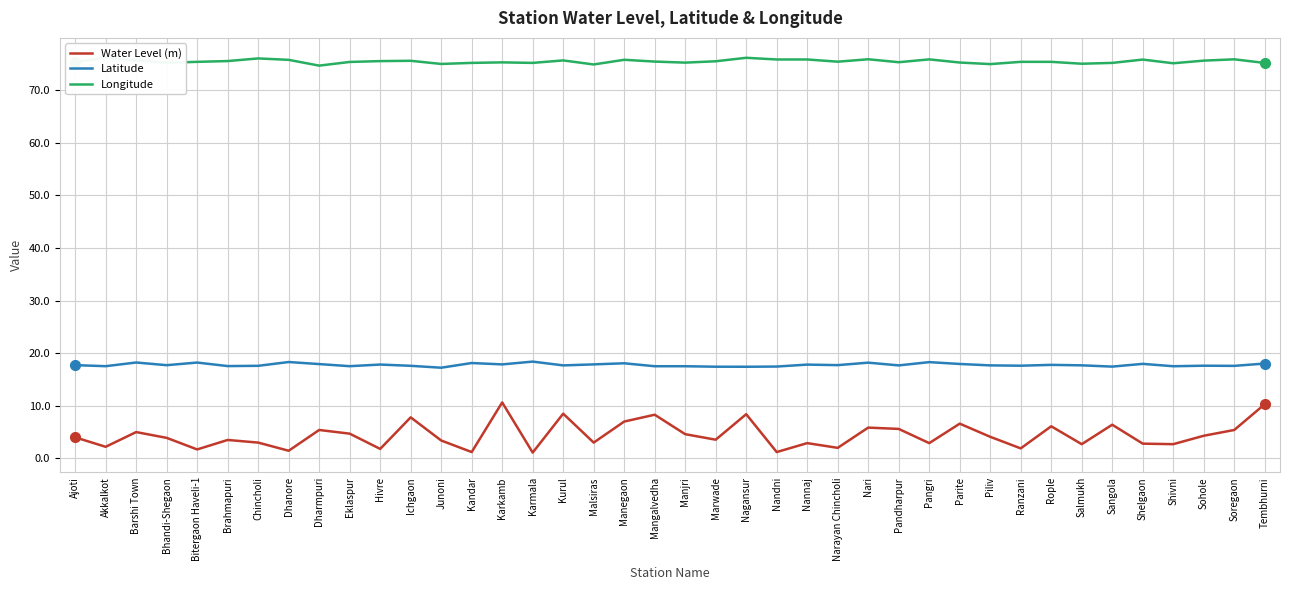

What is the sum of the Longitude values at Brahmapuri and Manegaon?

151.3